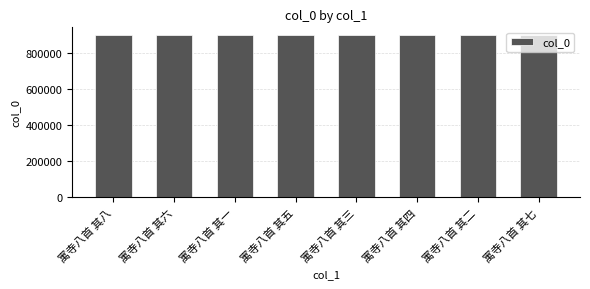

At which label does the data first exceed 896689?

寓寺八首 其一